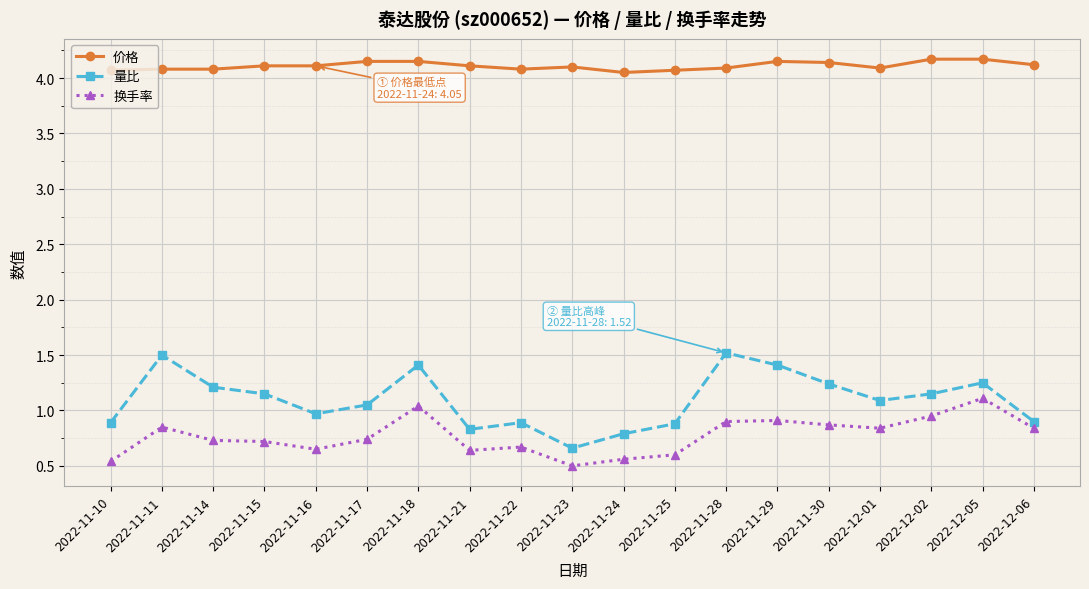

True or false: 换手率 and 价格 cross at least once.

False